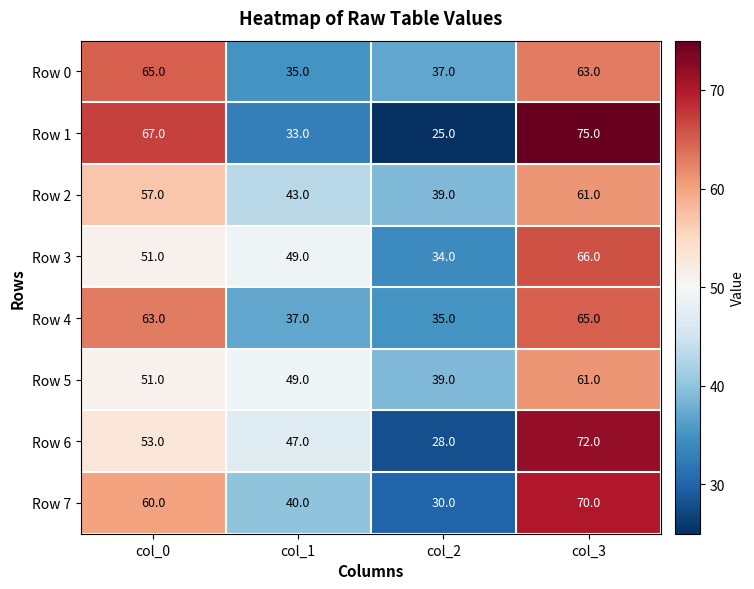

The Row 4 series shows 40 at col_3. True or false?

False